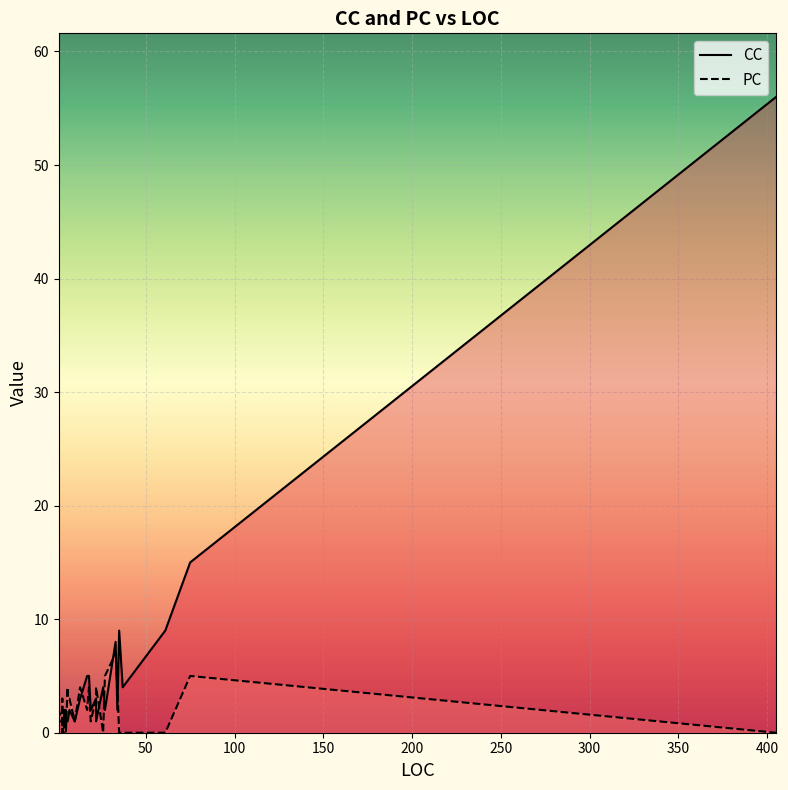

List the series in order of their overall mean, lowest first.

PC, CC